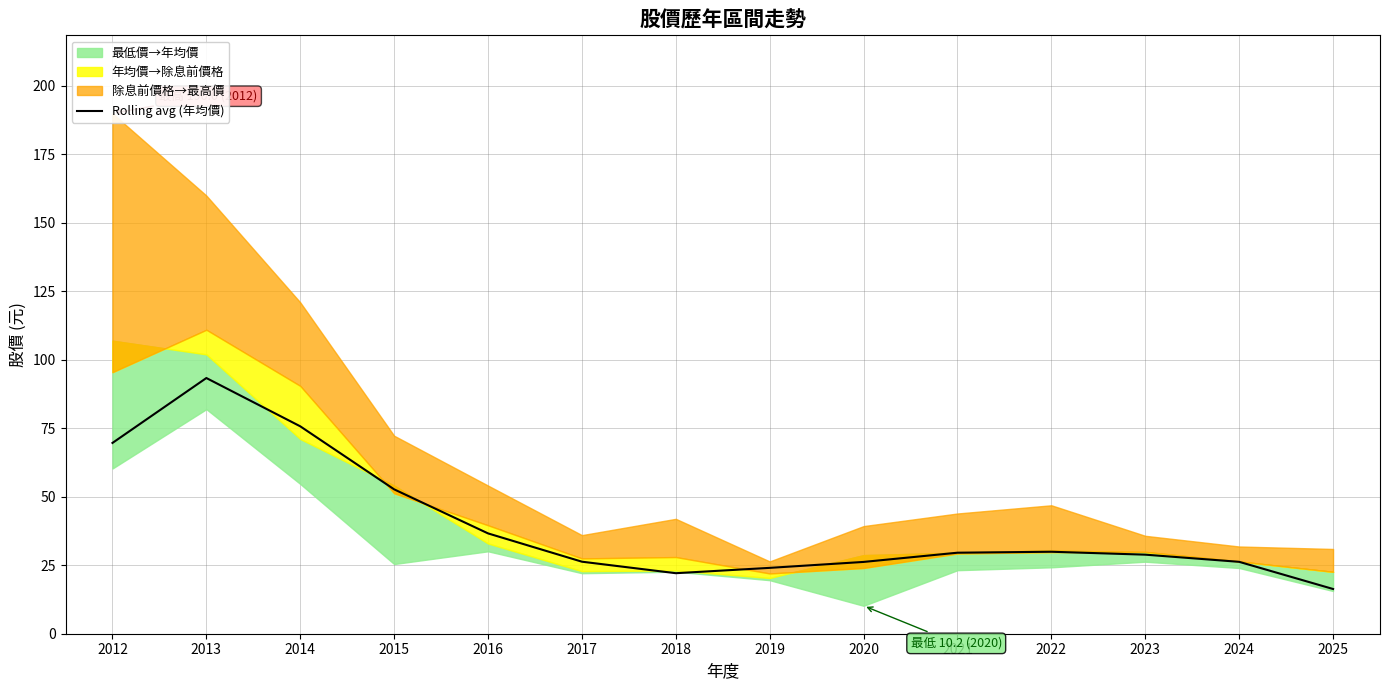

List the labels in order of value, largest first.

2013, 2014, 2012, 2015, 2016, 2022, 2021, 2023, 2017, 2024, 2020, 2019, 2018, 2025